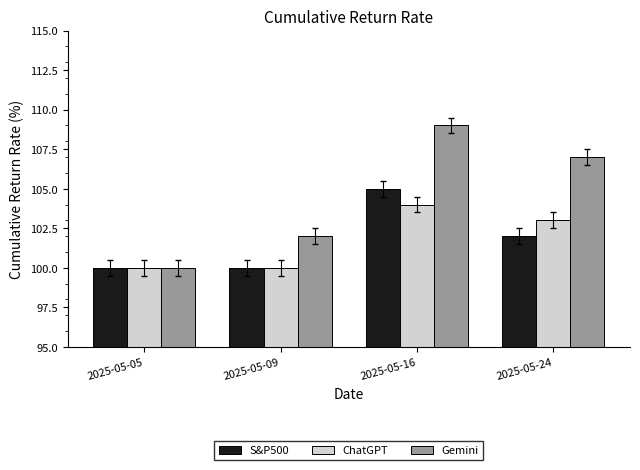

Is it true that Gemini equals 57 at 2025-05-09?

False